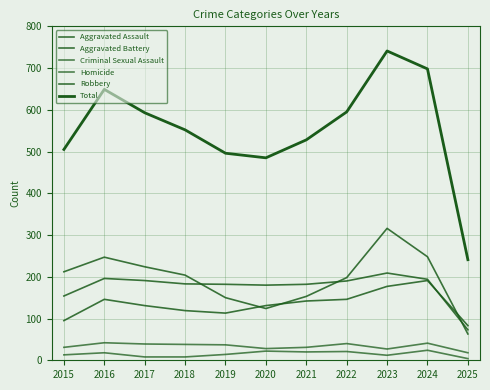

What is the sum of all Homicide values?

164